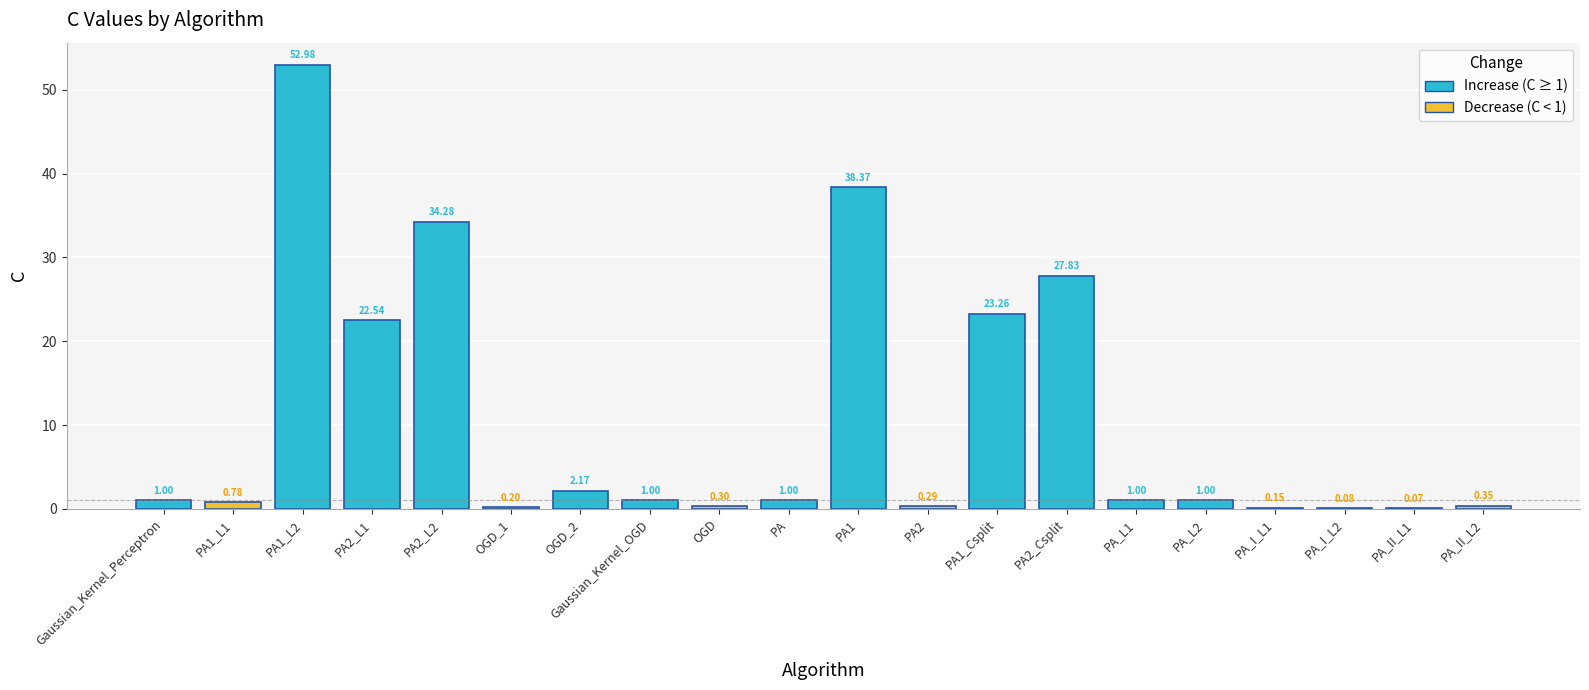

Does the chart contain any negative values?

No